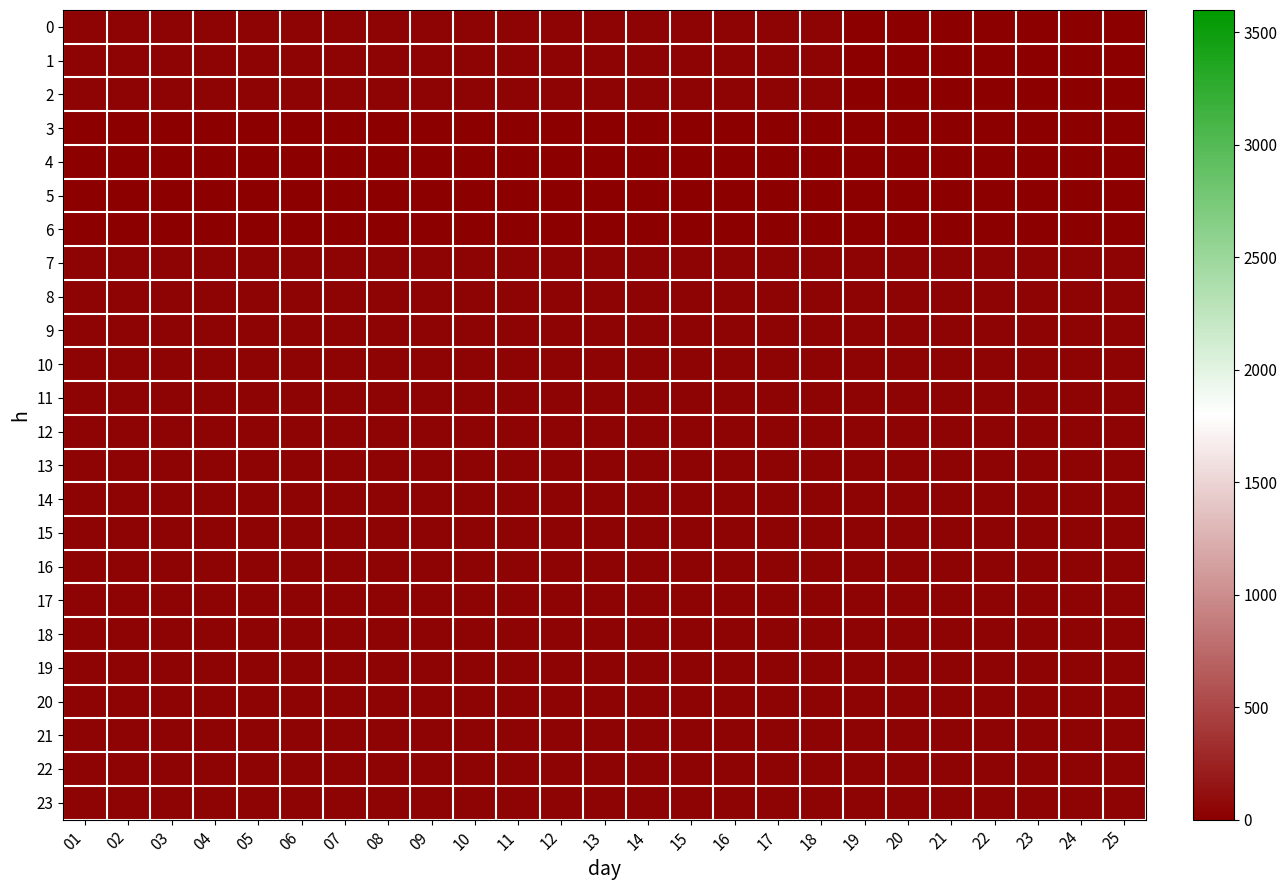

At which category is the sum across all series the highest?

01